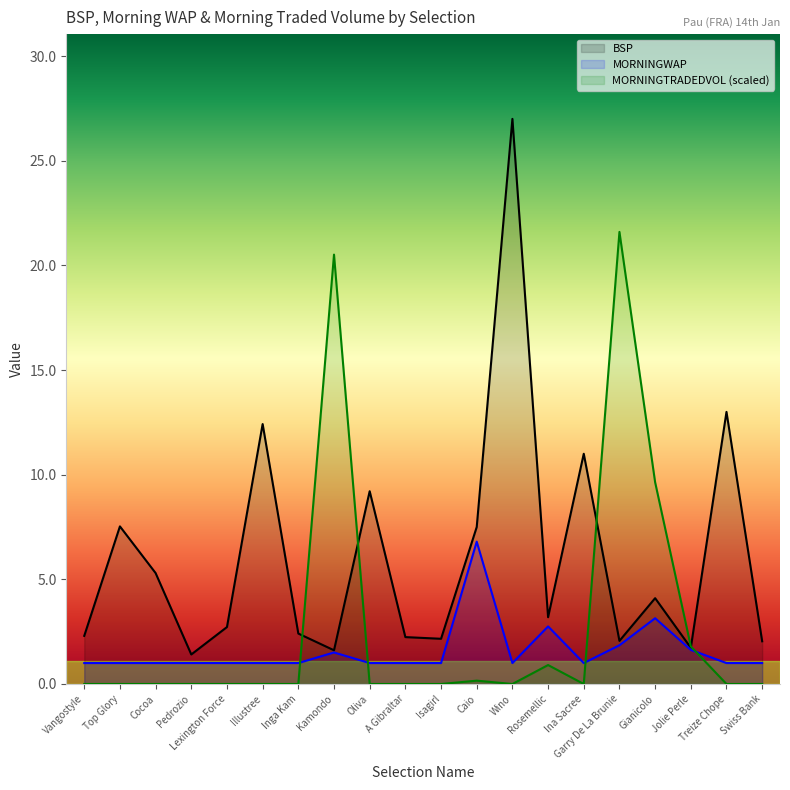

Does the chart display data point markers on the line(s)?

No